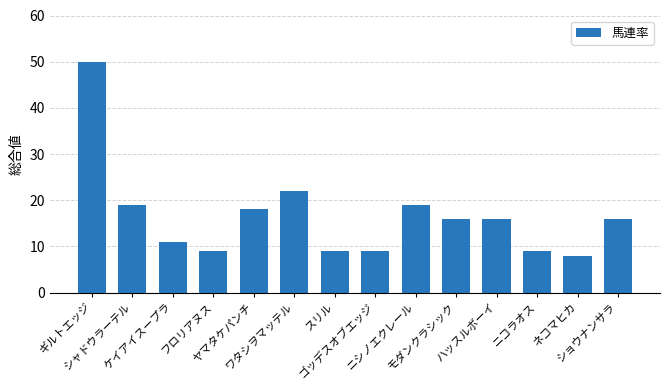

Reading left to right, transcribe all the data shown in this chart.

ギルトエッジ=50	シャドウラーテル=19	ケイアイスープラ=11	フロリアヌス=9	ヤマタケパンチ=18	ワタシヲマッテル=22	スリル=9	ゴッデスオブエッジ=9	ニシノエクレール=19	モダンクラシック=16	ハッスルボーイ=16	ニコラオス=9	ネコマヒカ=8	ショウナンサラ=16